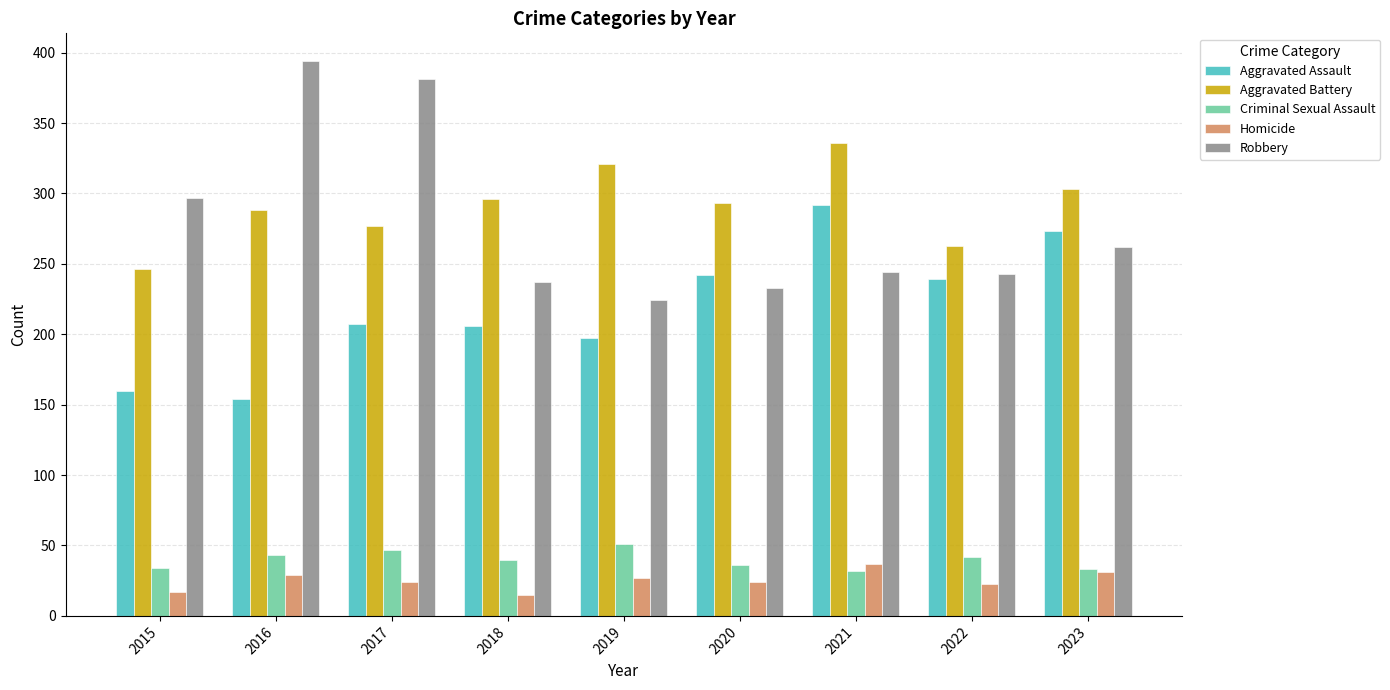

What is the lowest value of the Criminal Sexual Assault series?

32